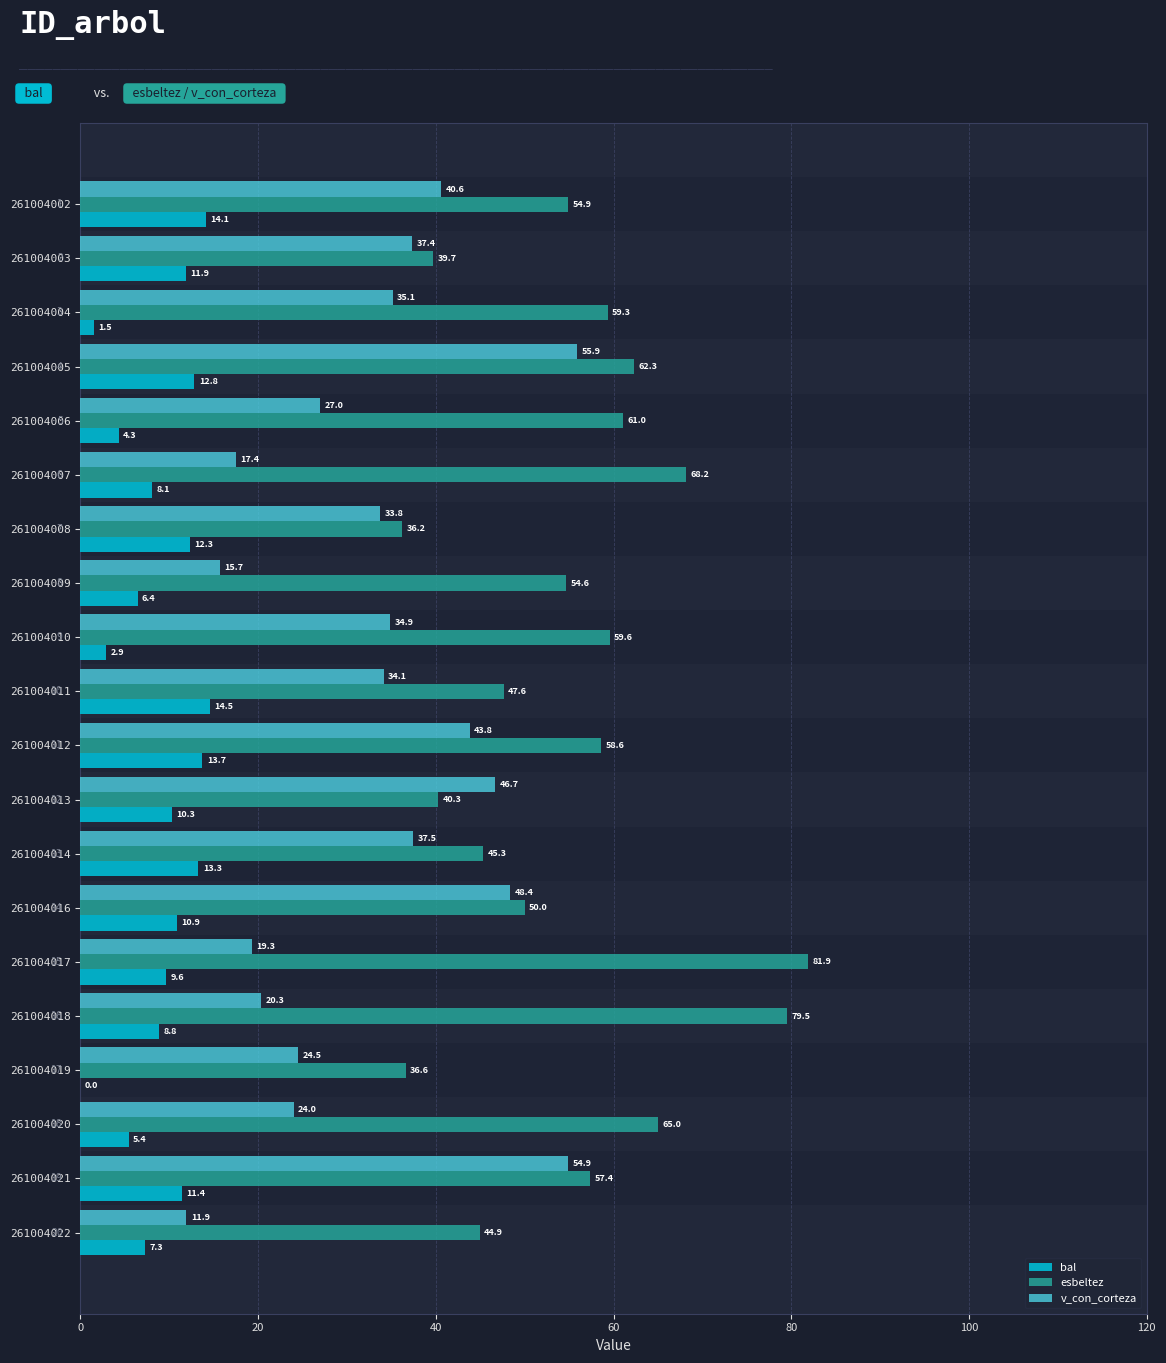

What is the average value of the v_con_corteza series?

33.2